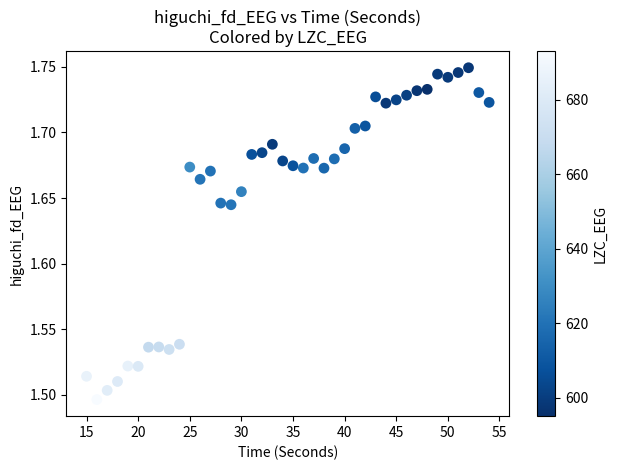

What is the range of X values (max minus min)?

39.0